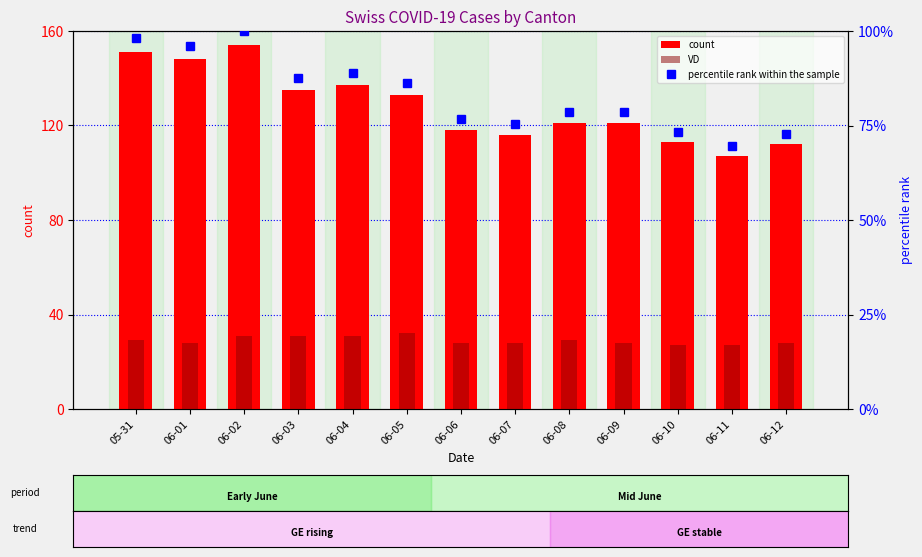

What is the highest value of the count series?

154.0